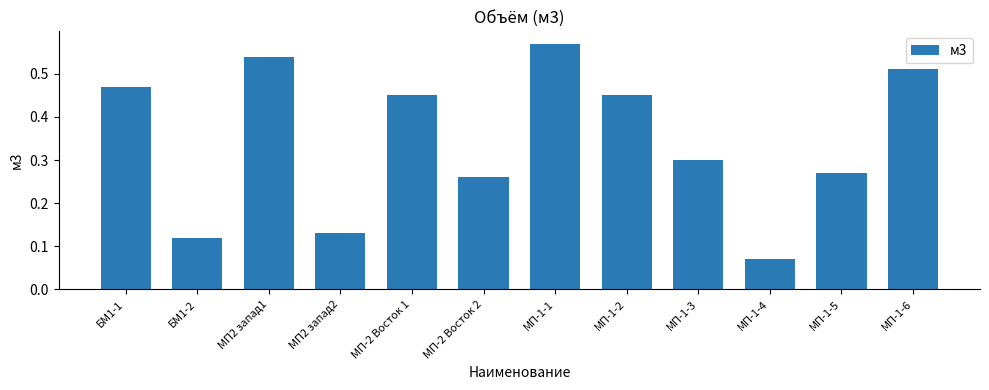

Is it true that the value at МП-1-5 is 0.3?

True